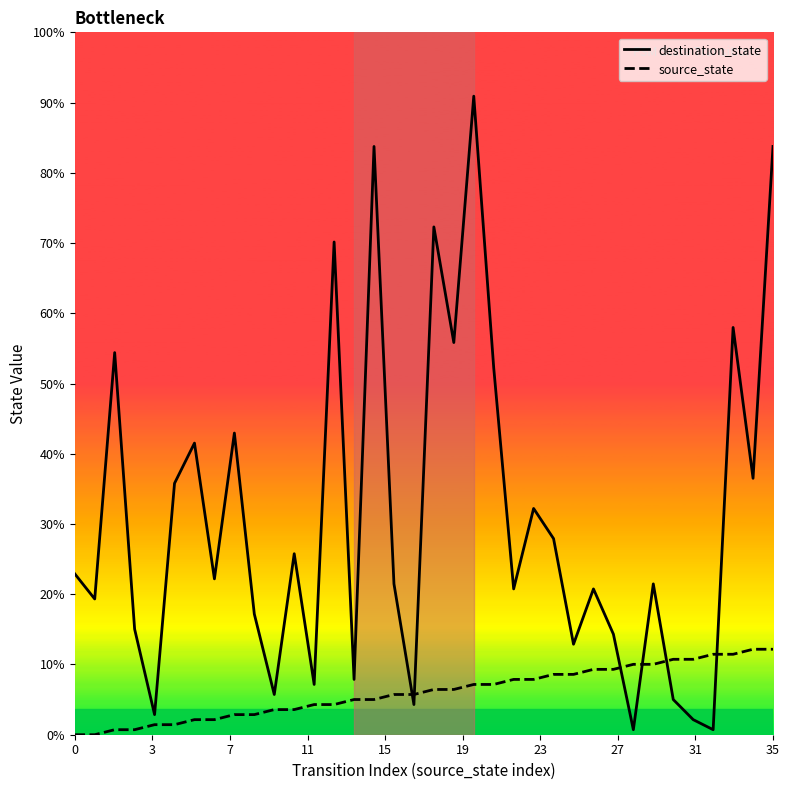

What is the sum of all destination_state values?

1549